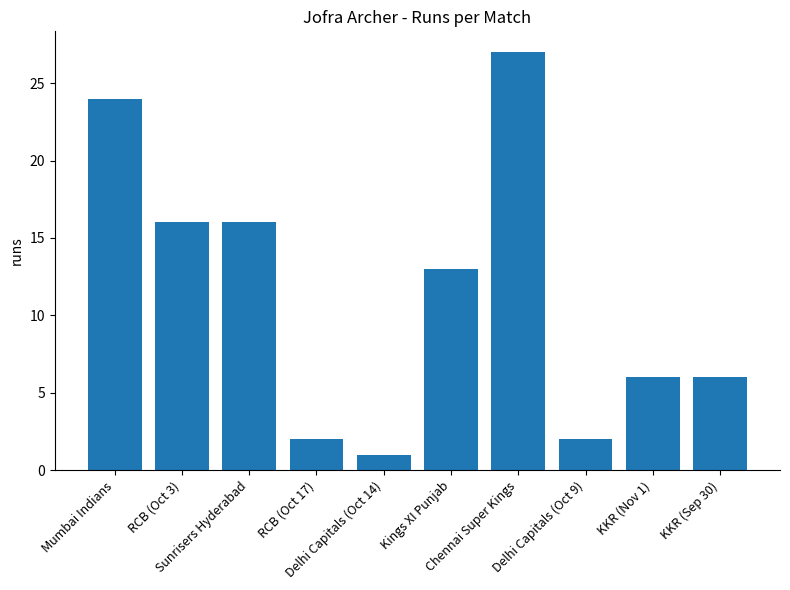

Reading right to left, extract all data points from this chart.

6	6	2	27	13	1	2	16	16	24